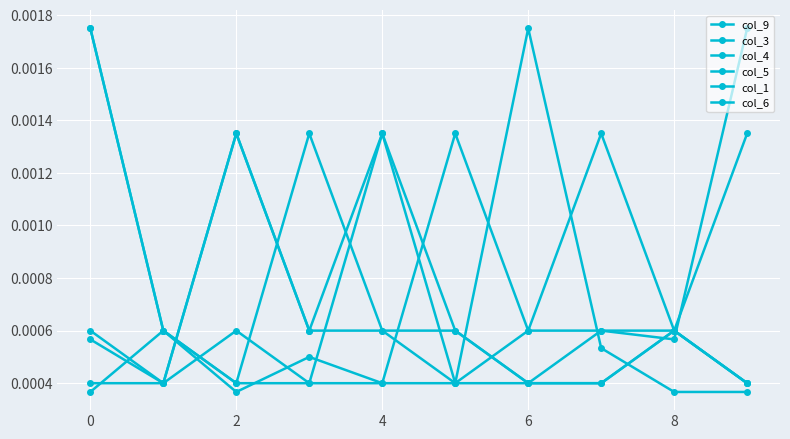

Where is col_6 nearest to the value 0?

2